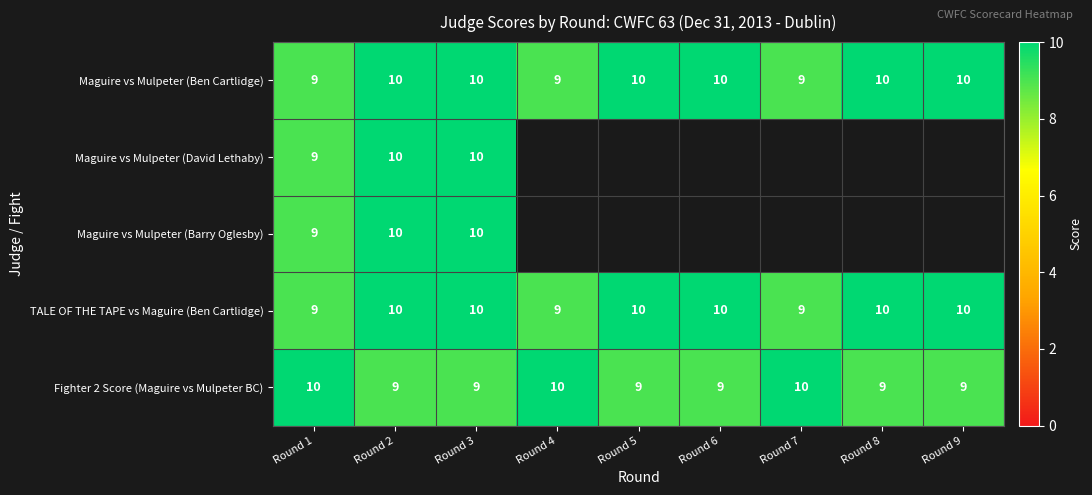

What is the minimum value for Maguire vs Mulpeter (Ben Cartlidge)?

9